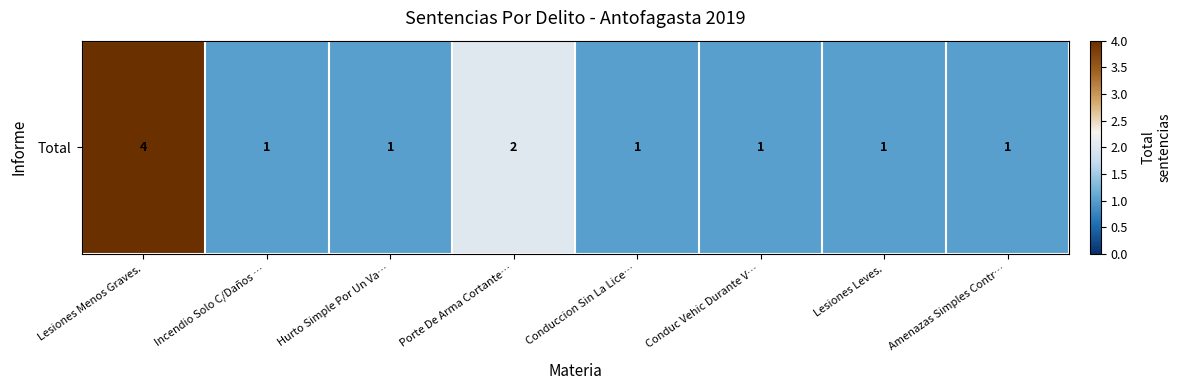

What is the change in value from Lesiones Menos Graves. to Porte De Arma Cortante…?

-2